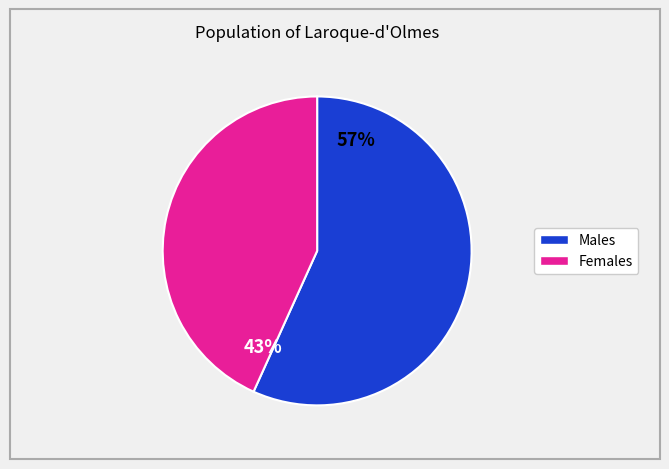

To the nearest percent, what is the difference between the largest and smallest slice percentages?

14%